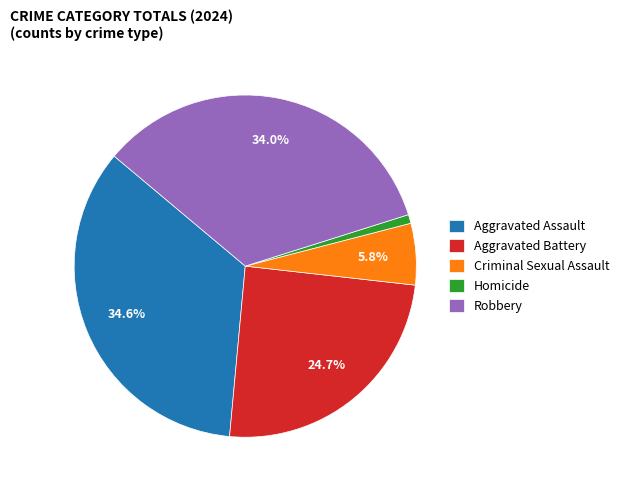

To the nearest percent, what is the combined percentage of Robbery and Criminal Sexual Assault?

40%